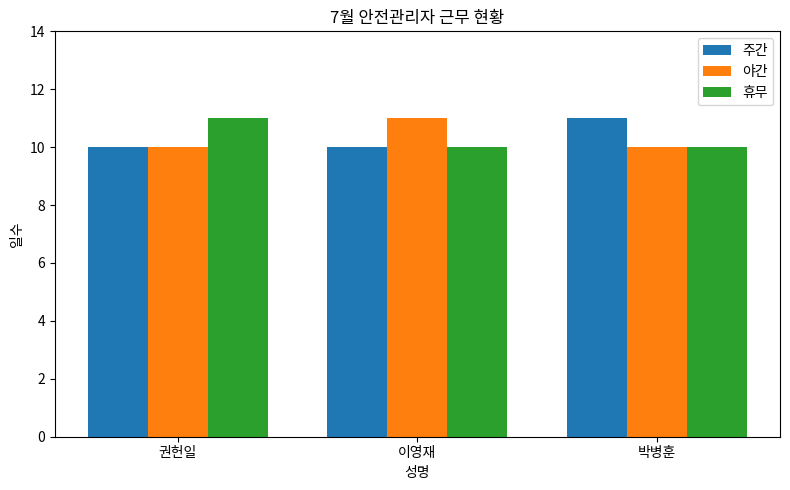

At how many categories does at least one series exceed 10?

3